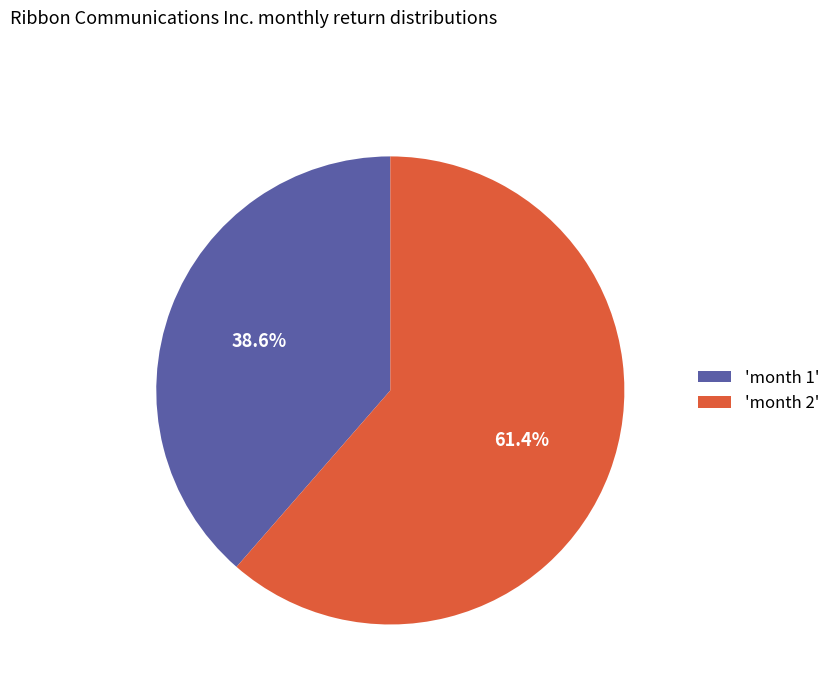

Rank the categories by value from highest to lowest.

'month 2', 'month 1'